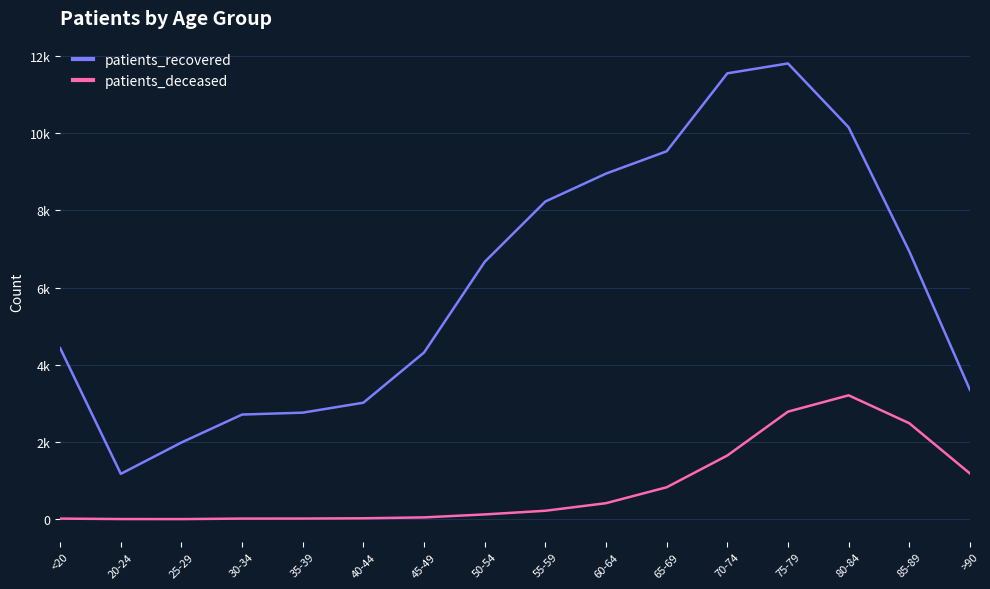

Is the value of patients_recovered at 75-79 greater than the value of patients_deceased at 30-34?

Yes